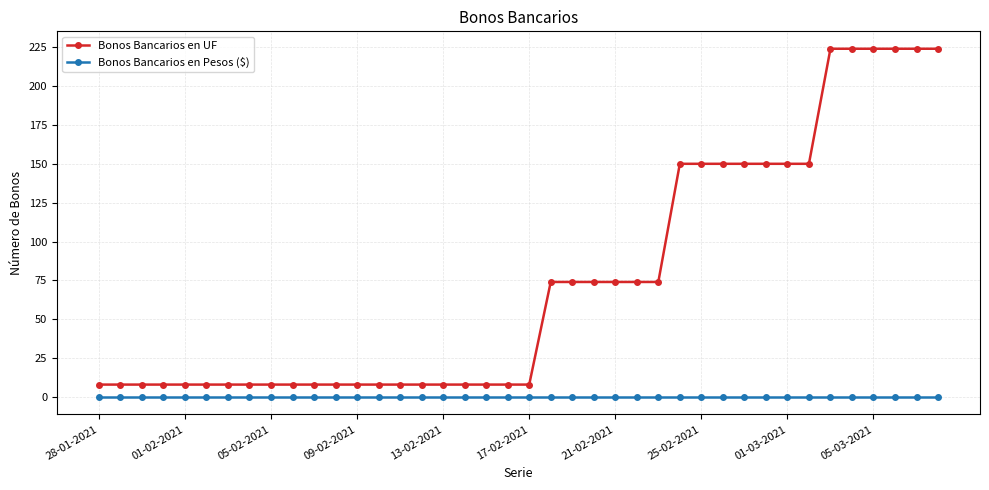

Which series has the widest spread of values?

Bonos Bancarios en UF